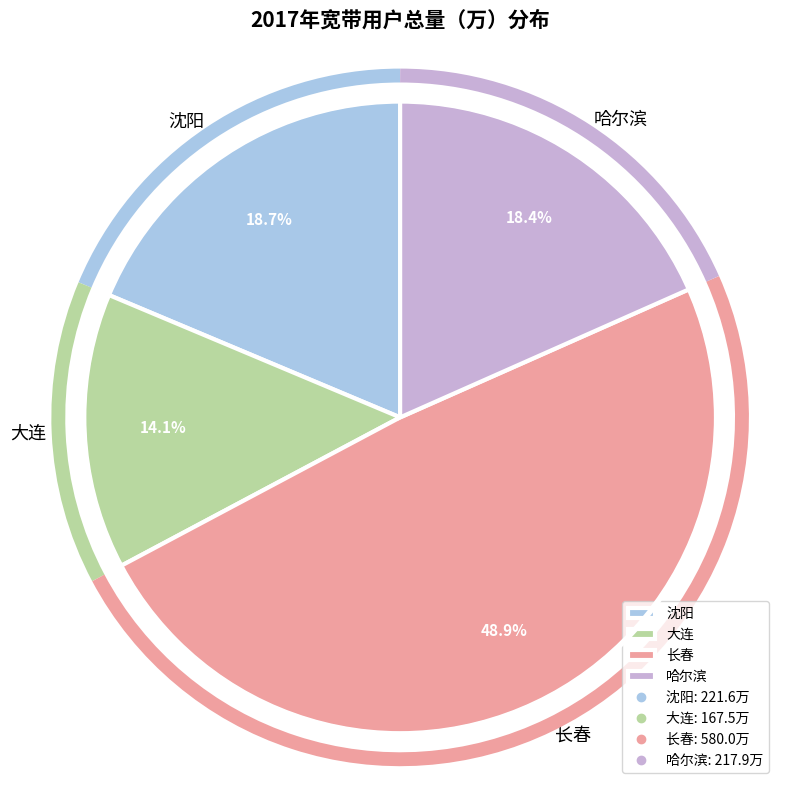

Is 哈尔滨 the majority of the pie?

No